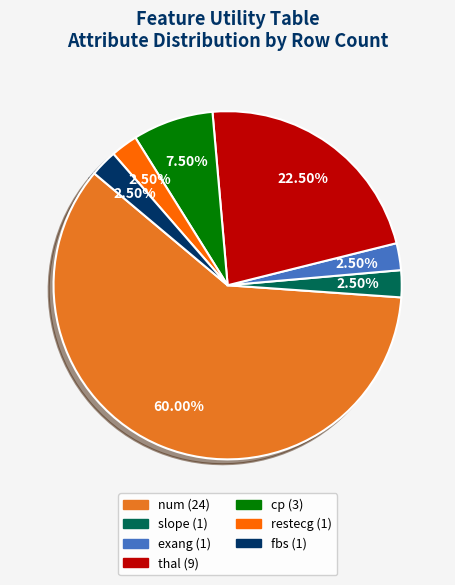

How much of the chart is everything except restecg?

97.5%